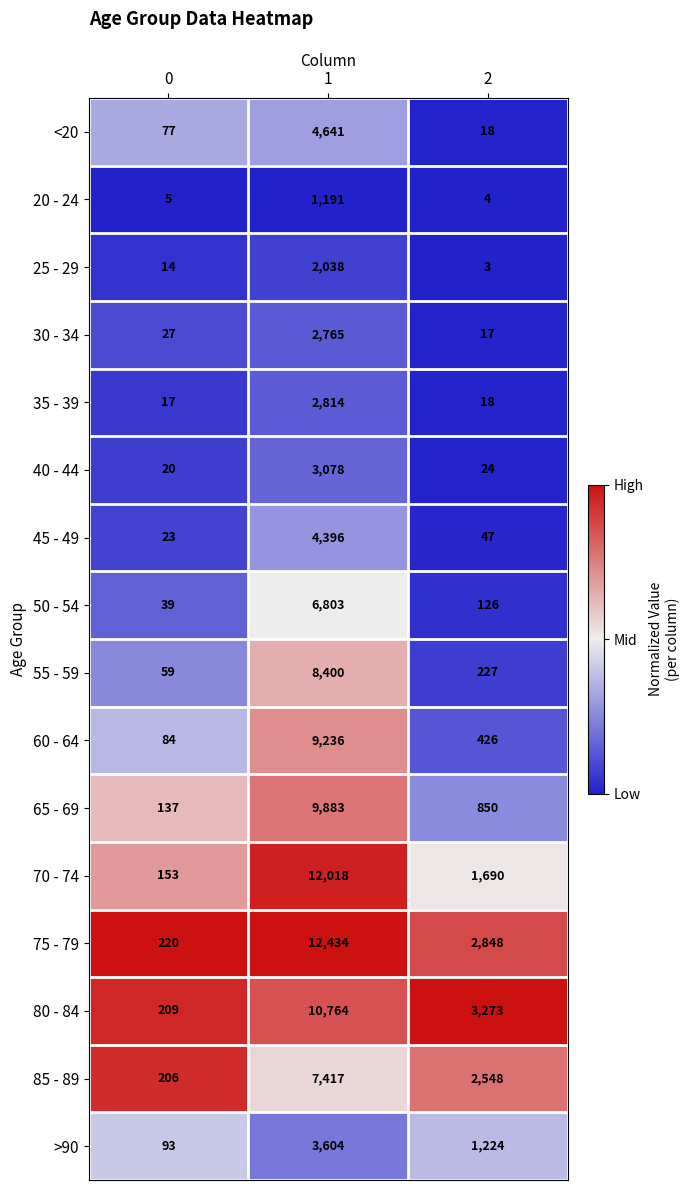

The value of 50 - 54 at 2 is 67. True or false?

False